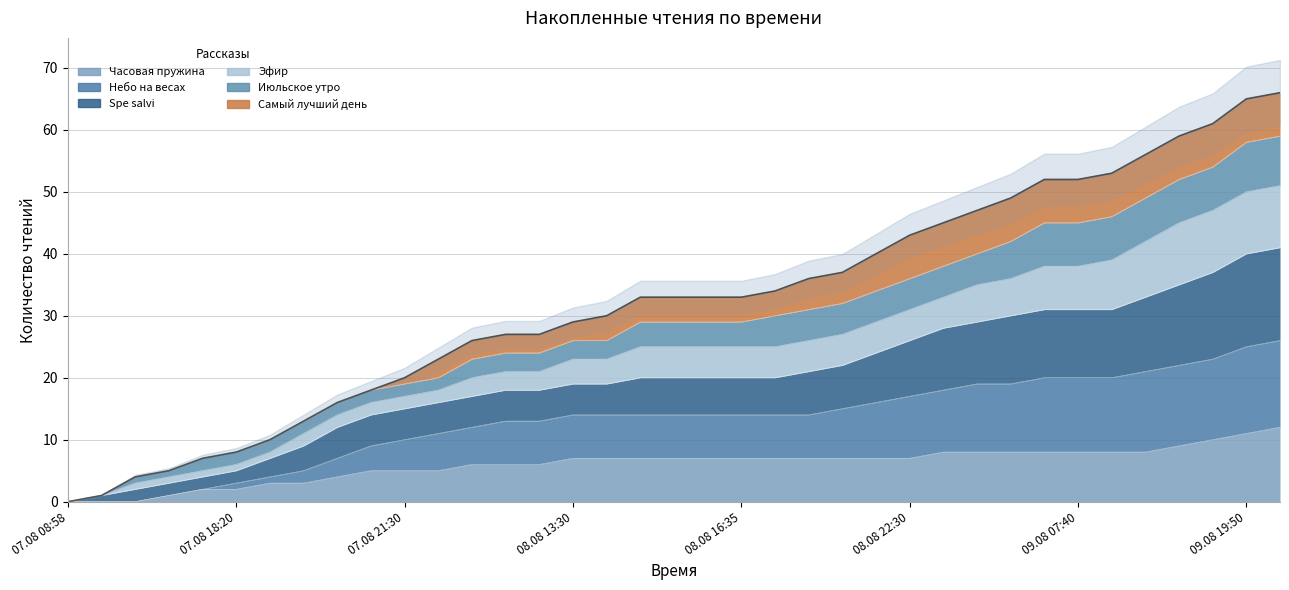

What is the sum of the Часовая пружина values at 09.08 04:15 and 09.08 06:30?

16